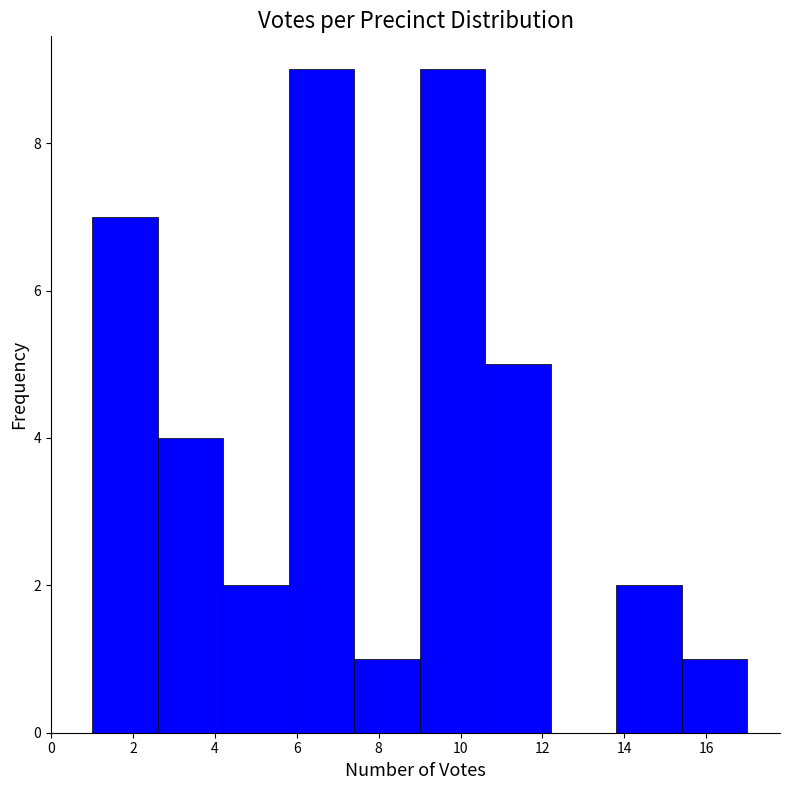

Reading left to right, transcribe this chart: for each bar, give the range it covers on the x-axis and its height. The values are not printed on the chart, so give them approximately, as read against the axis.

1.0 to 2.6: 7
2.6 to 4.2: 4
4.2 to 5.8: 2
5.8 to 7.4: 9
7.4 to 9.0: 1
9.0 to 10.6: 9
10.6 to 12.2: 5
12.2 to 13.8: 0
13.8 to 15.4: 2
15.4 to 17.0: 1